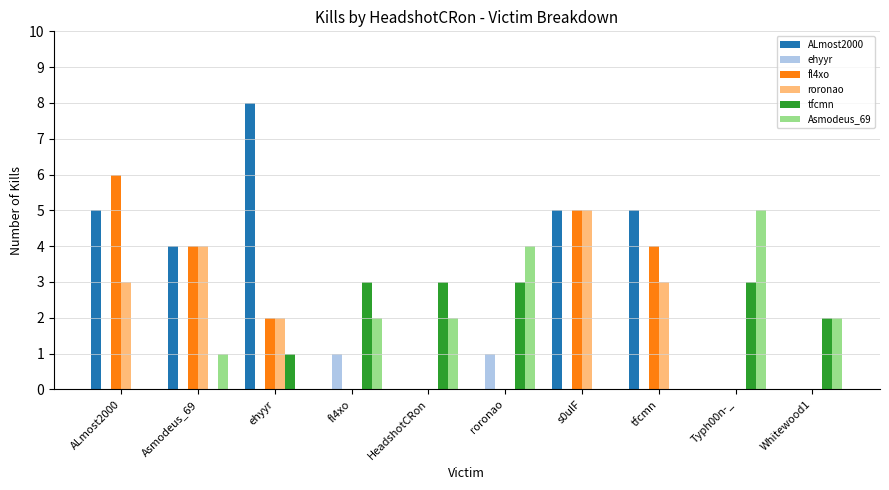

True or false: ALmost2000 has a value of 0 at HeadshotCRon.

True